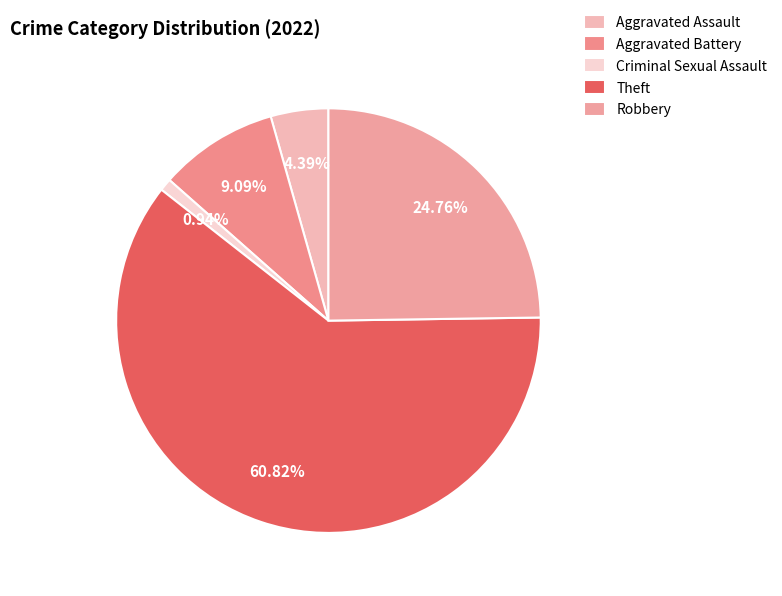

To the nearest percent, what is the combined percentage of Theft and Robbery?

86%